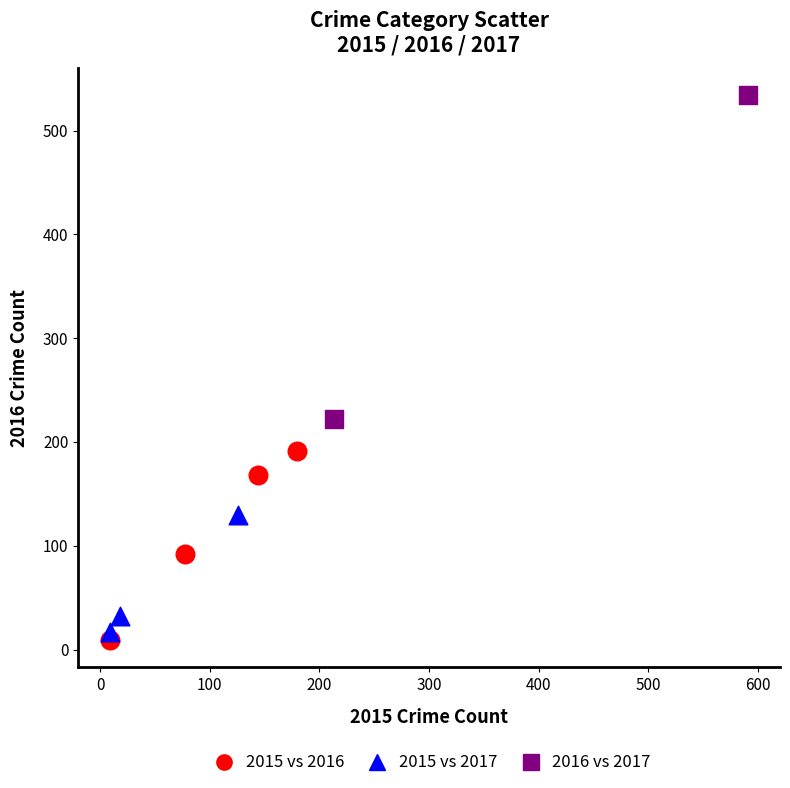

Which series reaches the minimum Y coordinate?

2015 vs 2016